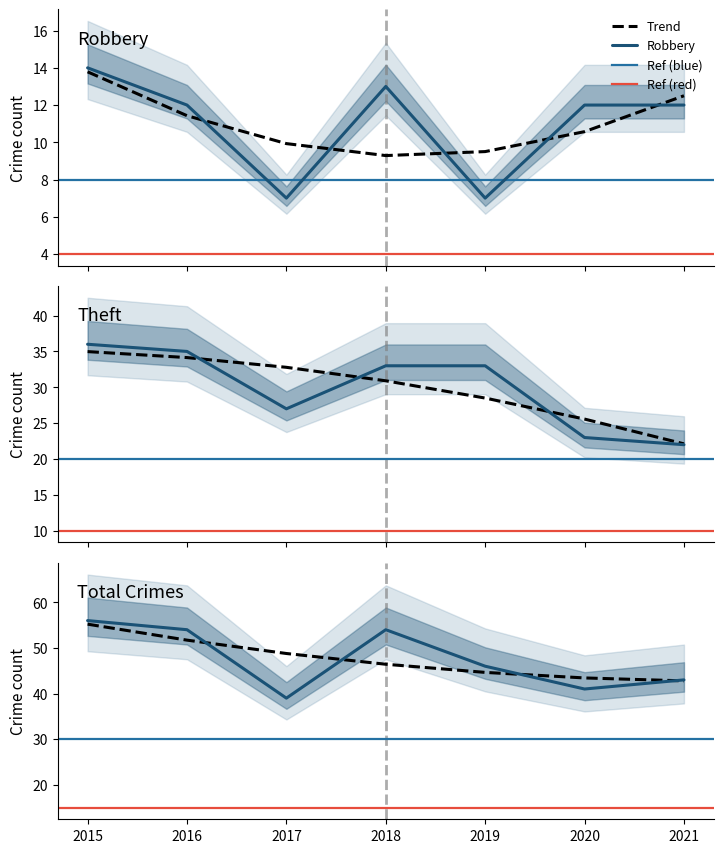

True or false: Robbery and Theft cross at least once.

False